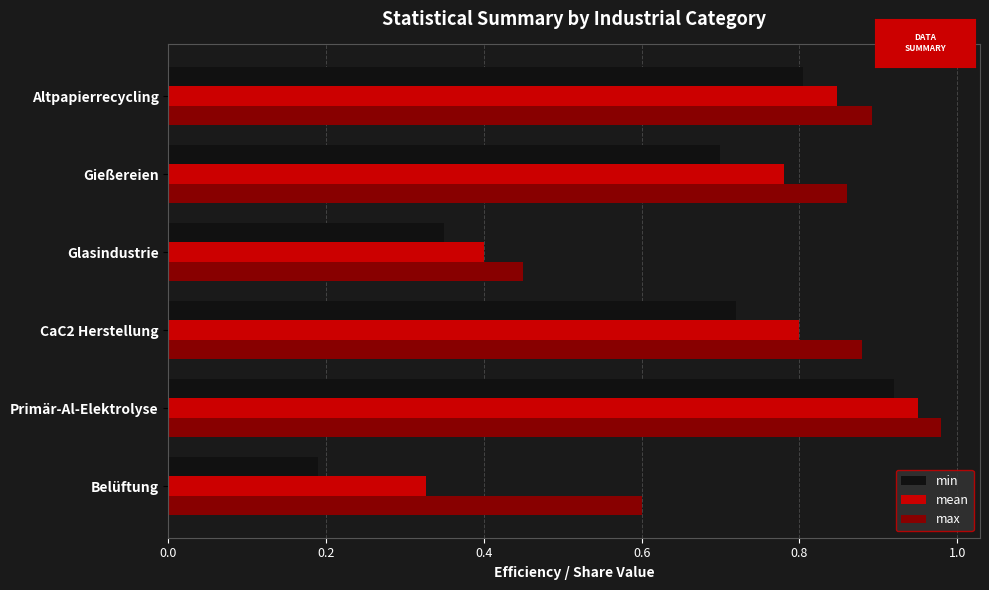

Count the number of categories in the chart.

6